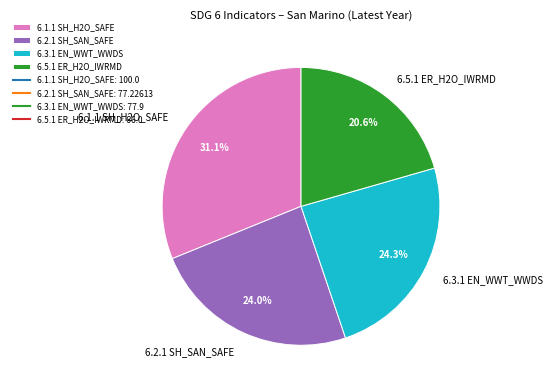

Which category has the biggest portion of the pie?

6.1.1 SH_H2O_SAFE